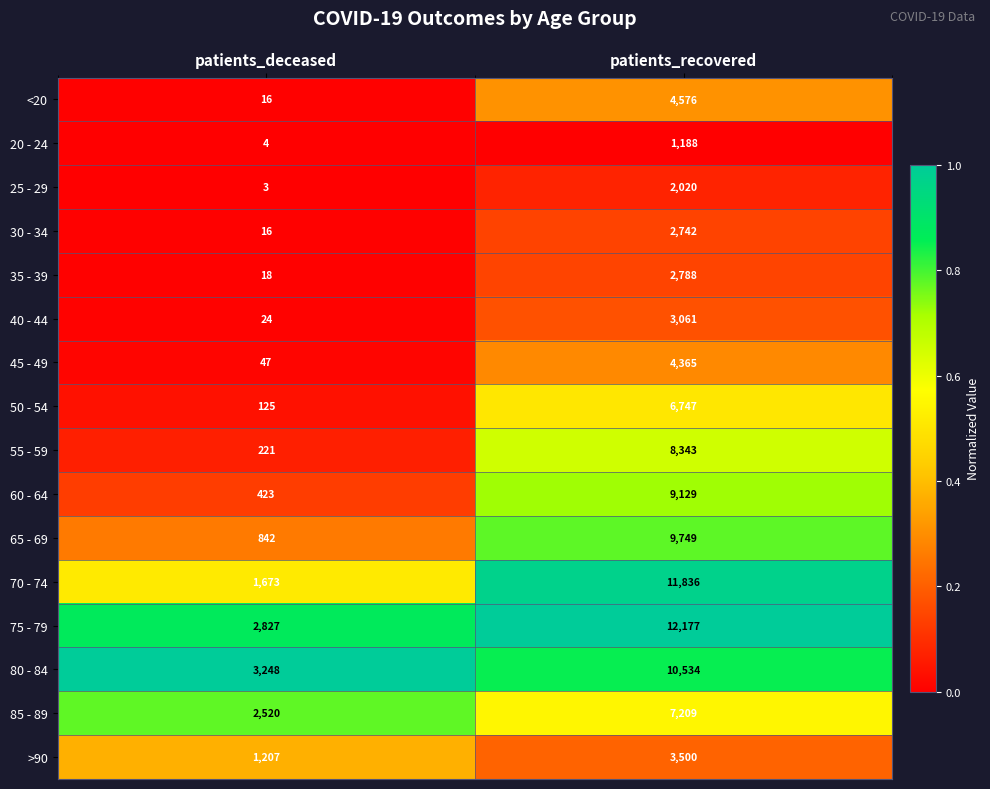

Count the number of data series in this chart.

16